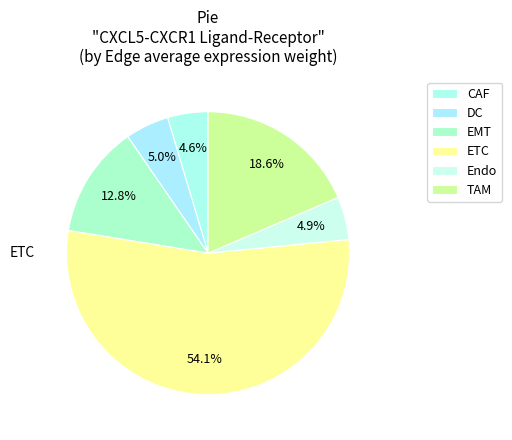

How many slices are in this pie chart?

6